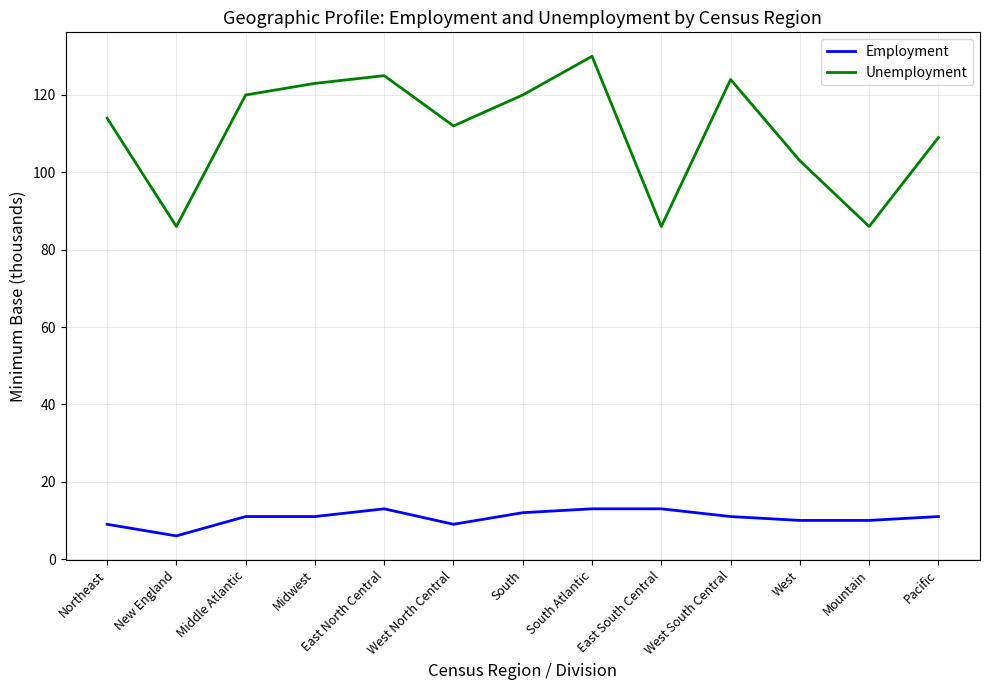

True or false: Employment and Unemployment cross at least once.

False